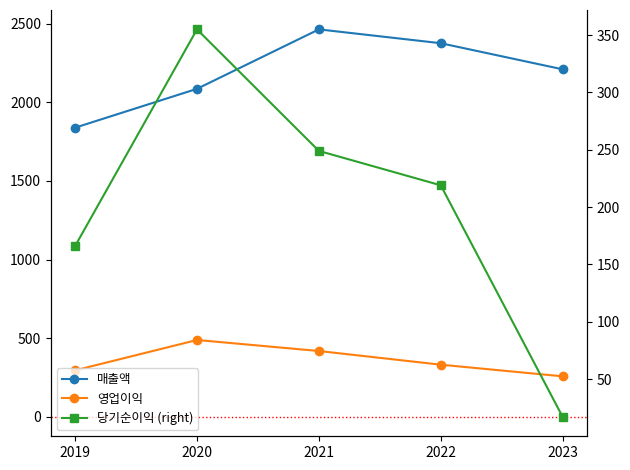

At which category is the sum across all series the highest?

2021